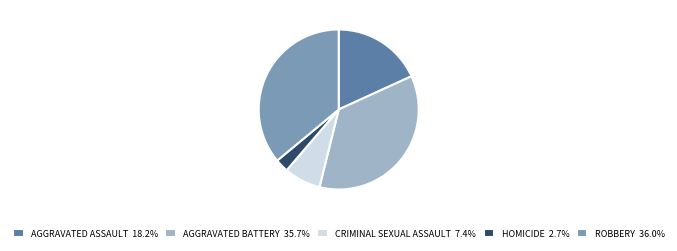

Count the number of slices in the pie.

5